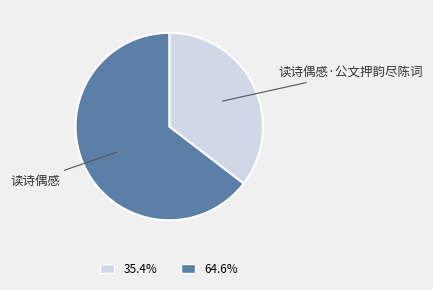

How many slices are in this pie chart?

2